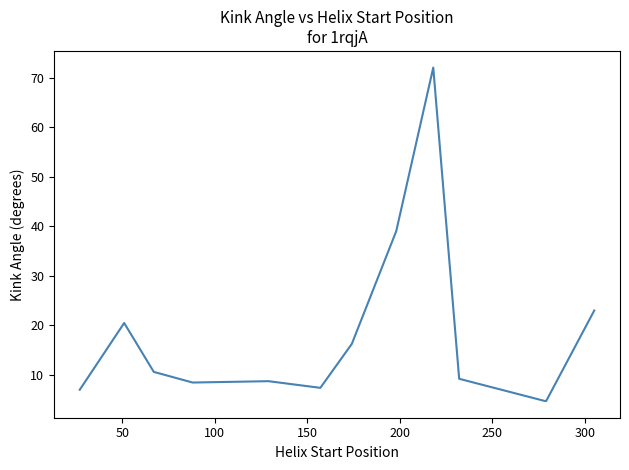

What is the maximum value shown in the chart?

72.0